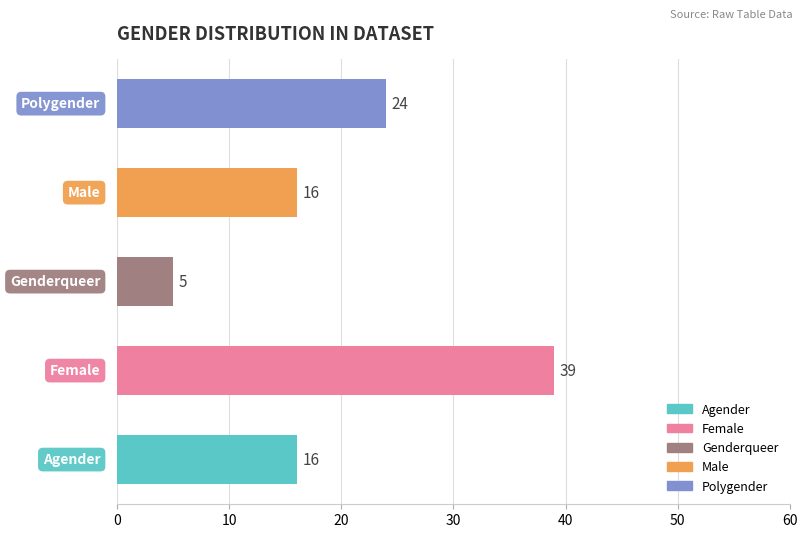

What is the smallest value displayed?

5